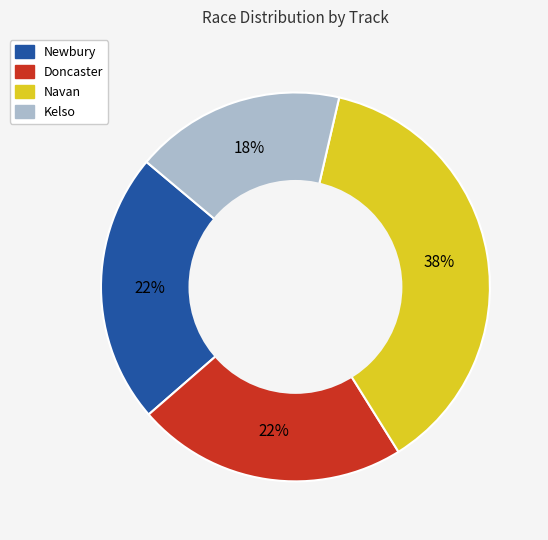

Does any single category account for the majority?

No